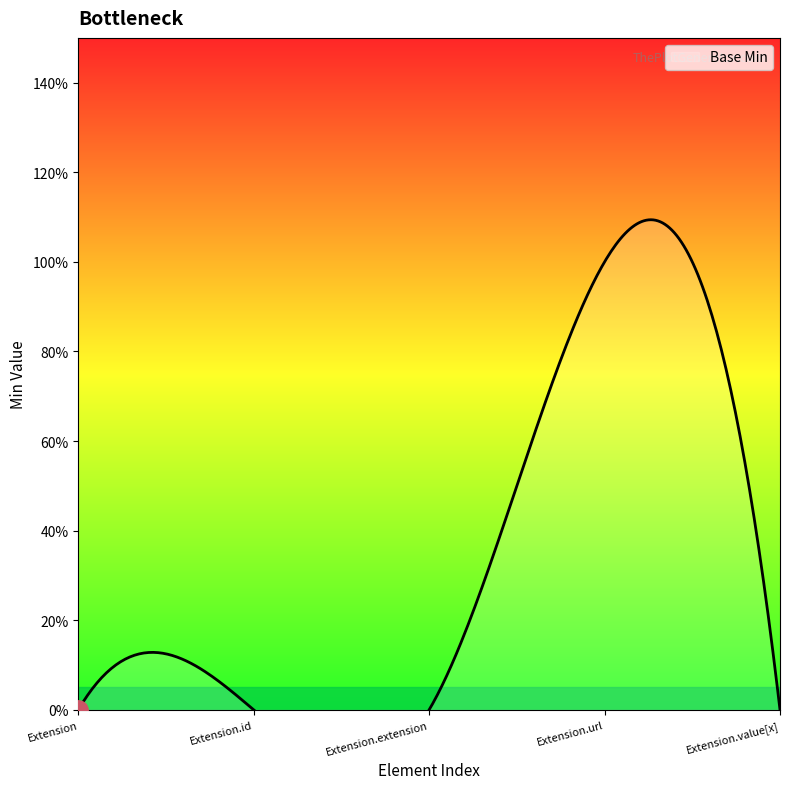

Count the values in the range 0 to 1.

5